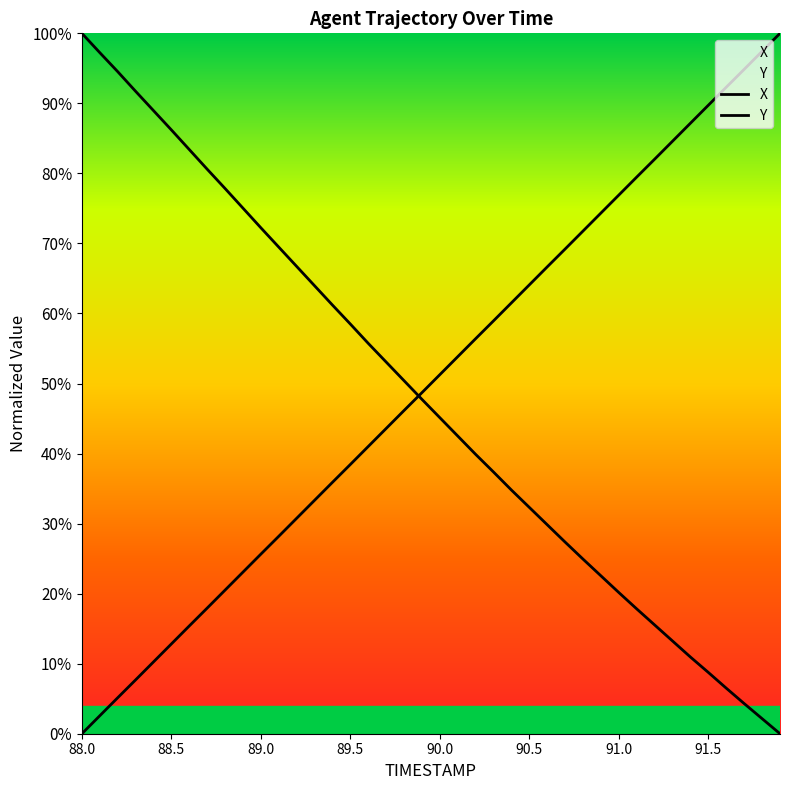

How many positive values does the X series have?

39